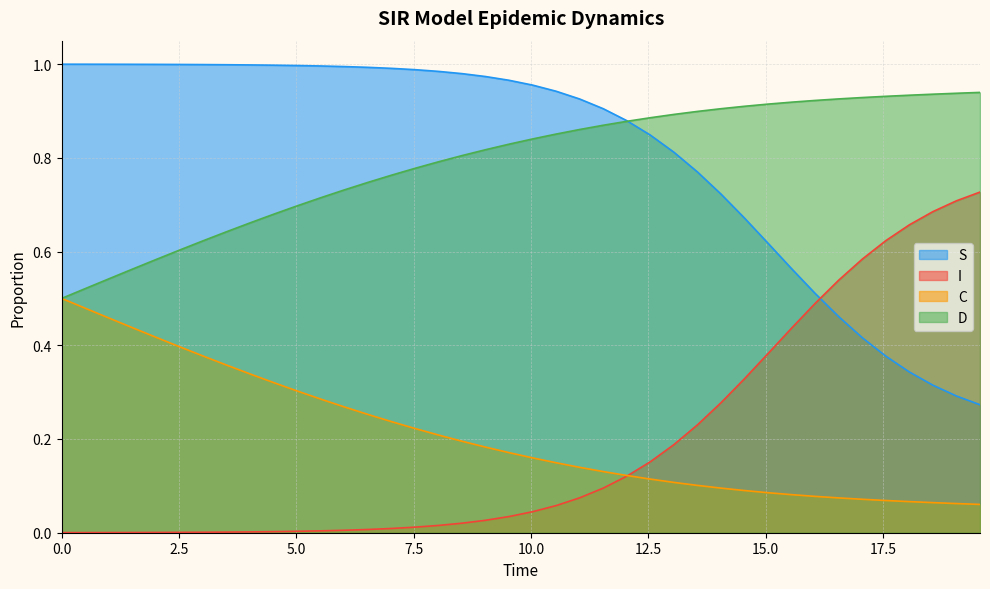

What is the difference between the maximum and minimum values in the S series?

0.7